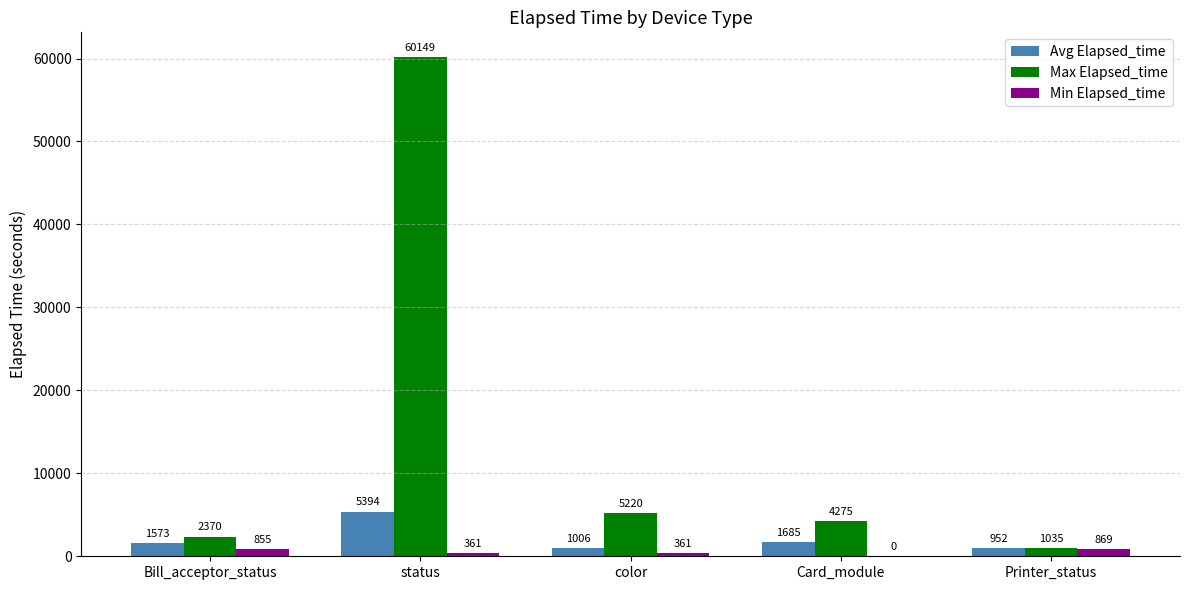

Are the bars grouped side by side (vs. stacked)?

Yes